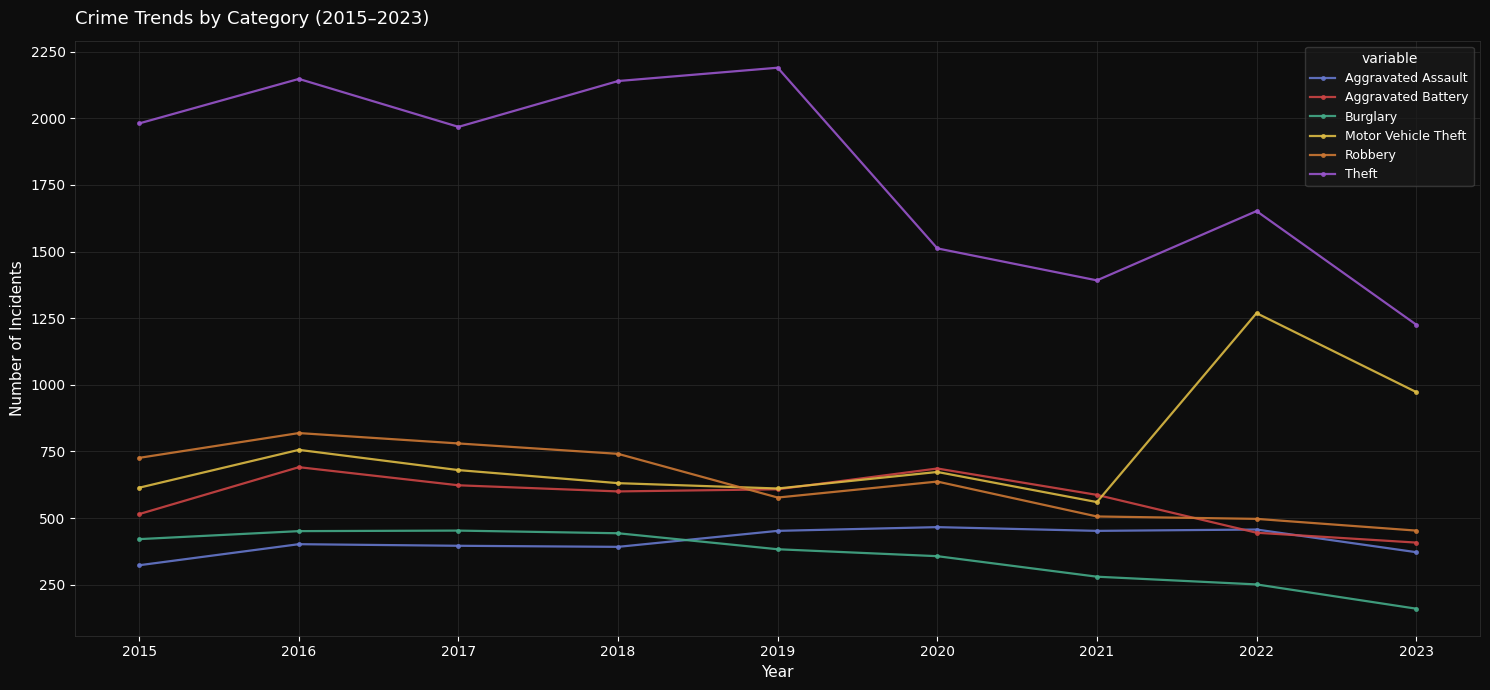

True or false: Motor Vehicle Theft has a value of 348 at 2021.

False